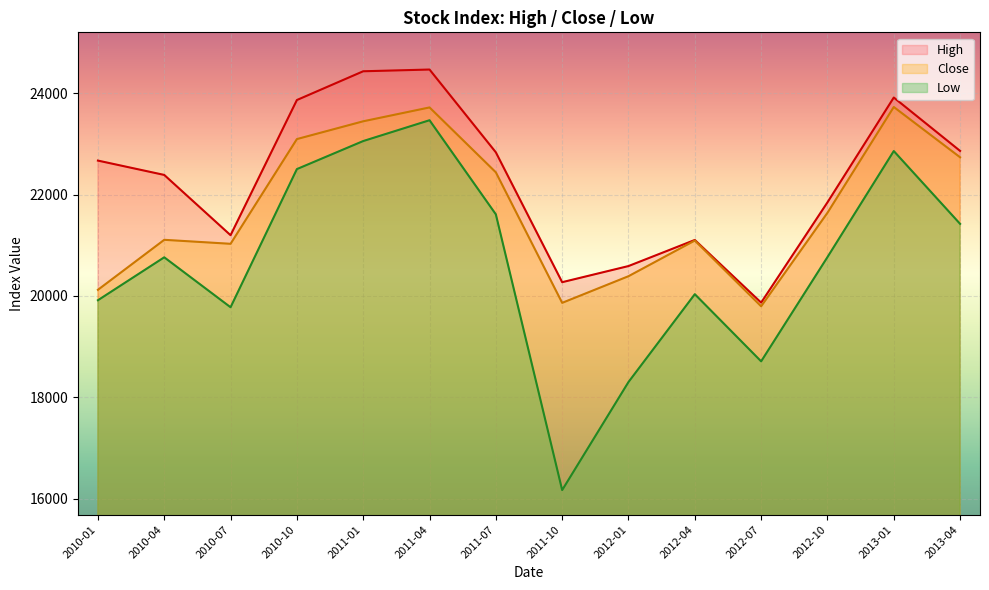

True or false: Low has a value of 5332.2 at 2011-07.

False